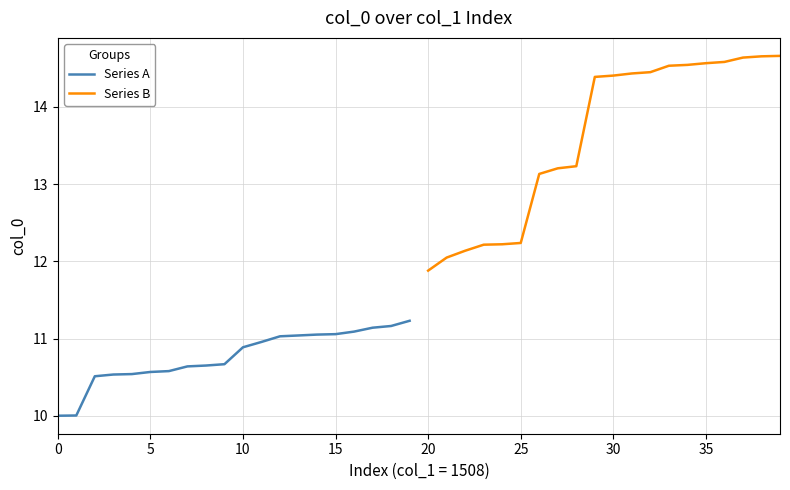

What is the highest value of the Series B series?

14.7